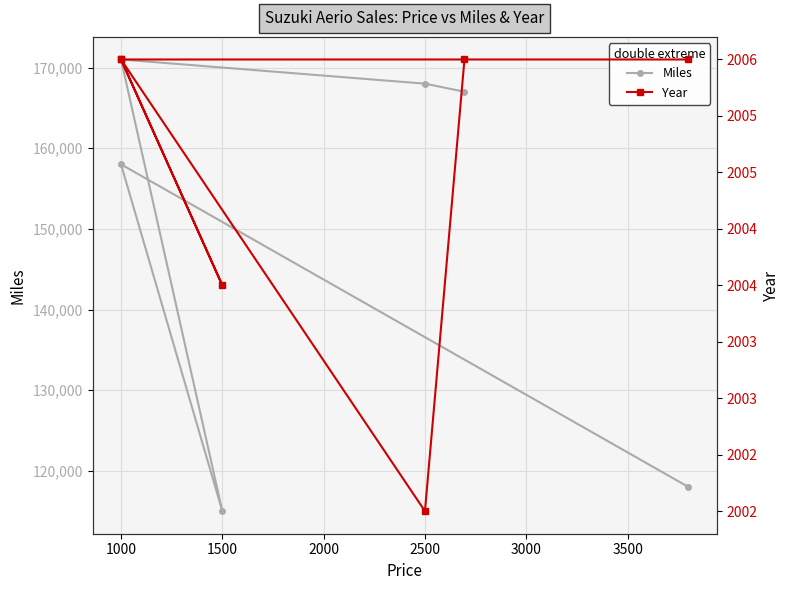

At which label does Year reach its minimum?

2500